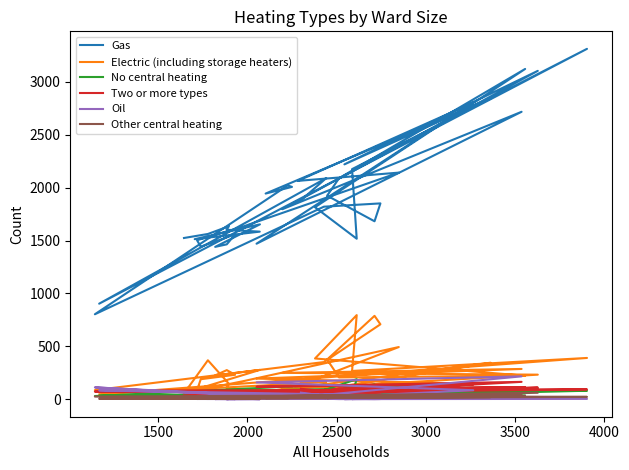

What is the total value across all series at 1500?

2066